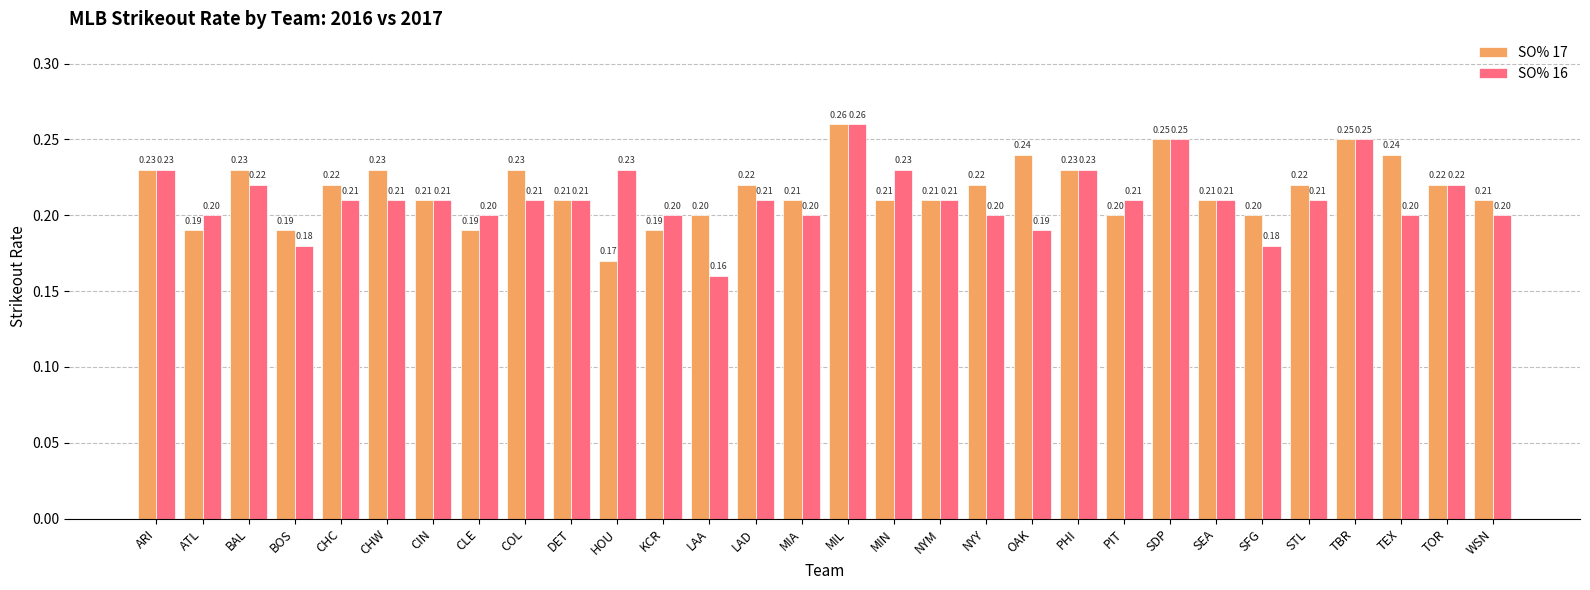

What is the difference between the maximum and minimum values in the SO% 17 series?

0.1